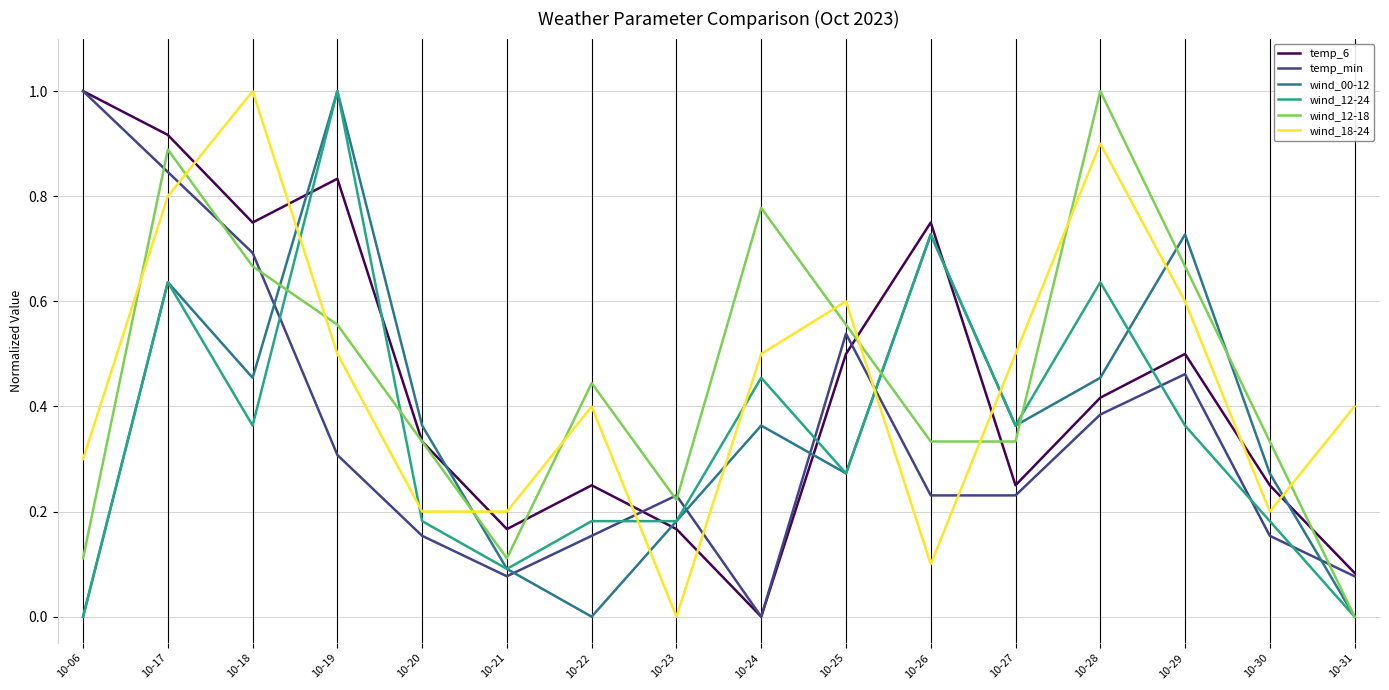

Which series changed the most between 10-22 and 10-28?

wind_12-18